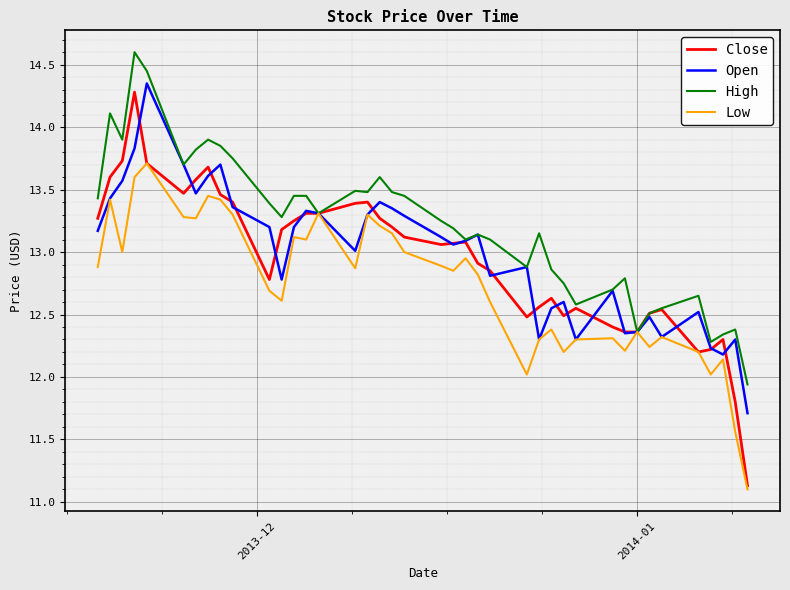

What is the maximum value for Low?

13.7